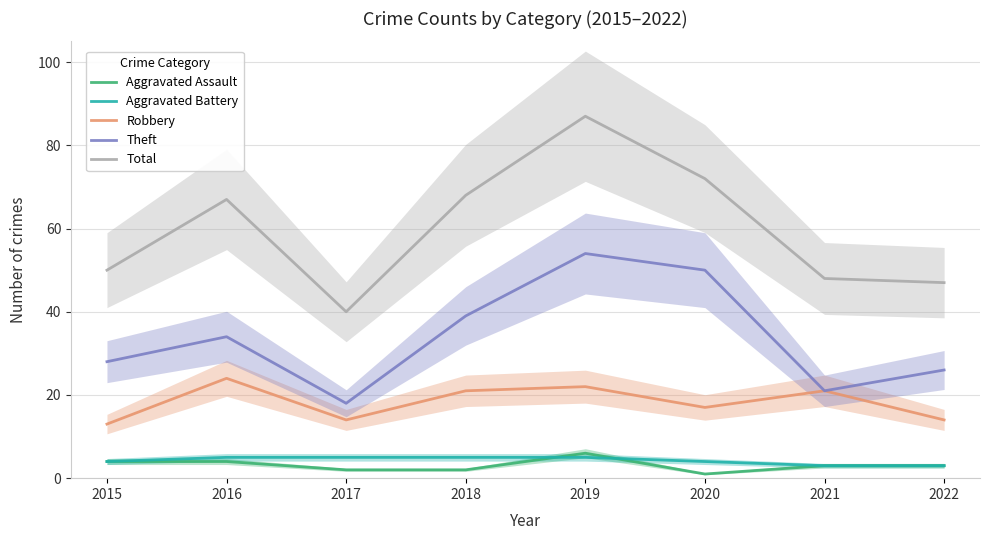

At which label does Theft reach its peak?

2019